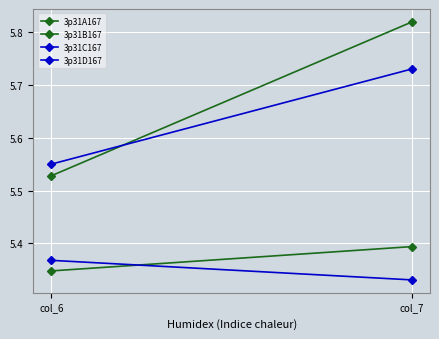

List the series in order of their peak value, highest first.

3p31B167, 3p31C167, 3p31A167, 3p31D167